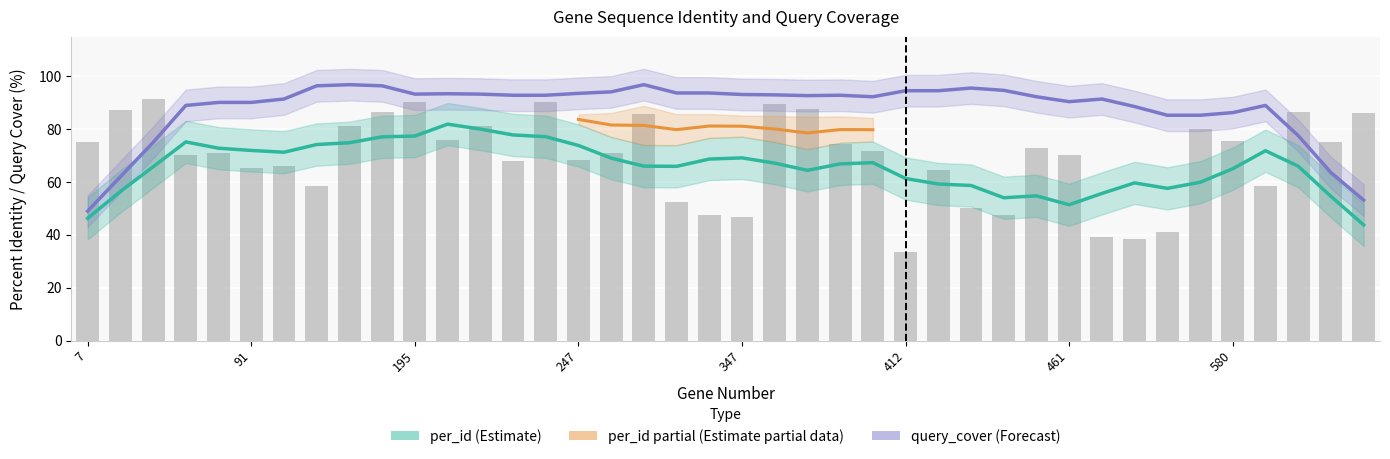

Does the chart contain any negative values?

No